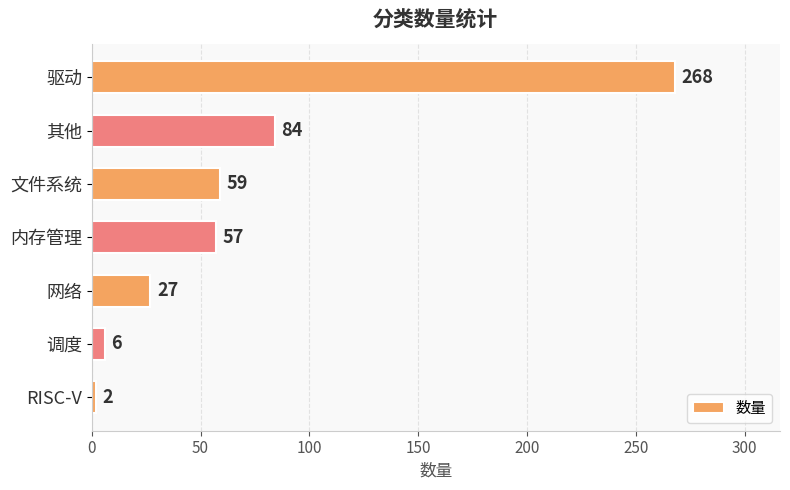

Reading top to bottom, extract all data points from this chart.

驱动=268	其他=84	文件系统=59	内存管理=57	网络=27	调度=6	RISC-V=2